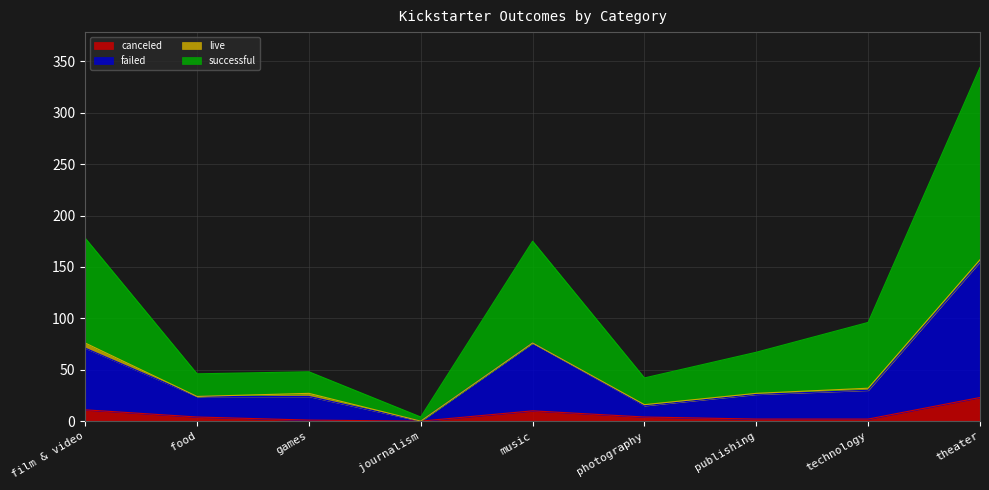

Between theater and photography, which is larger?

theater